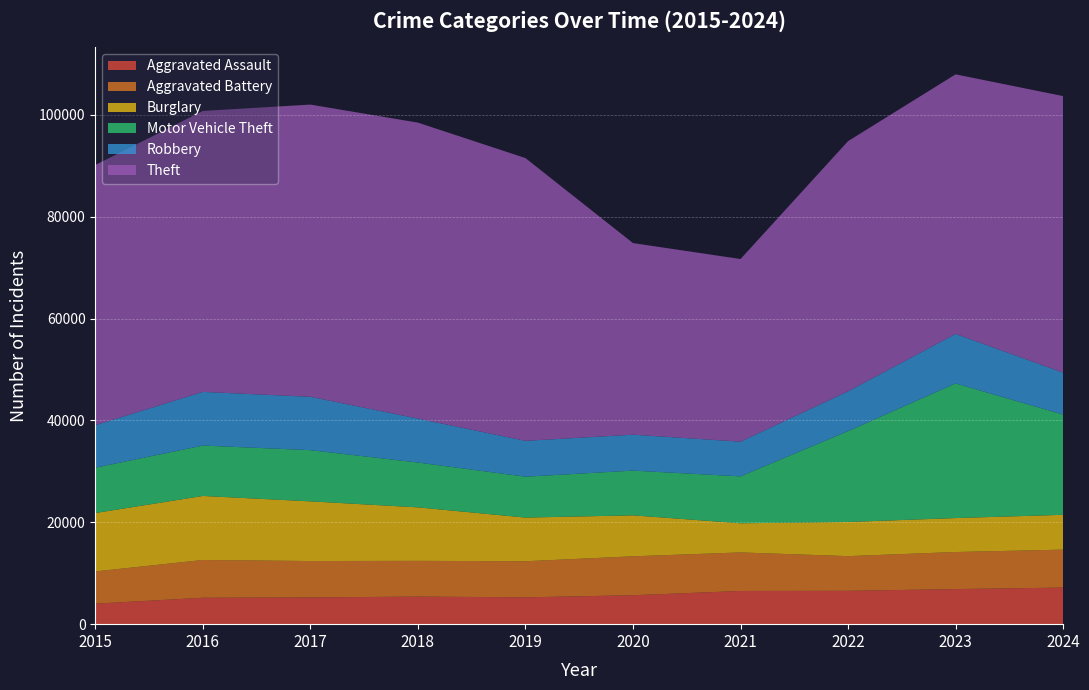

Reading right to left, what are all the values shown in this chart?

Aggravated Assault: 2024=7187	2023=6891	2022=6551	2021=6519	2020=5681	2019=5271	2018=5418	2017=5254	2016=5190	2015=4027
Aggravated Battery: 2024=7451	2023=7278	2022=6811	2021=7570	2020=7645	2019=7087	2018=7017	2017=7145	2016=7415	2015=6332
Burglary: 2024=6836	2023=6665	2022=6707	2021=5725	2020=8043	2019=8573	2018=10501	2017=11718	2016=12573	2015=11469
Motor Vehicle Theft: 2024=19689	2023=26439	2022=17838	2021=9211	2020=8784	2019=8027	2018=8804	2017=10053	2016=9898	2015=8898
Robbery: 2024=8231	2023=9728	2022=7819	2021=6816	2020=7059	2019=7041	2018=8627	2017=10485	2016=10536	2015=8354
Theft: 2024=54310	2023=50970	2022=49130	2021=35866	2020=37624	2019=55532	2018=58125	2017=57380	2016=55178	2015=51097